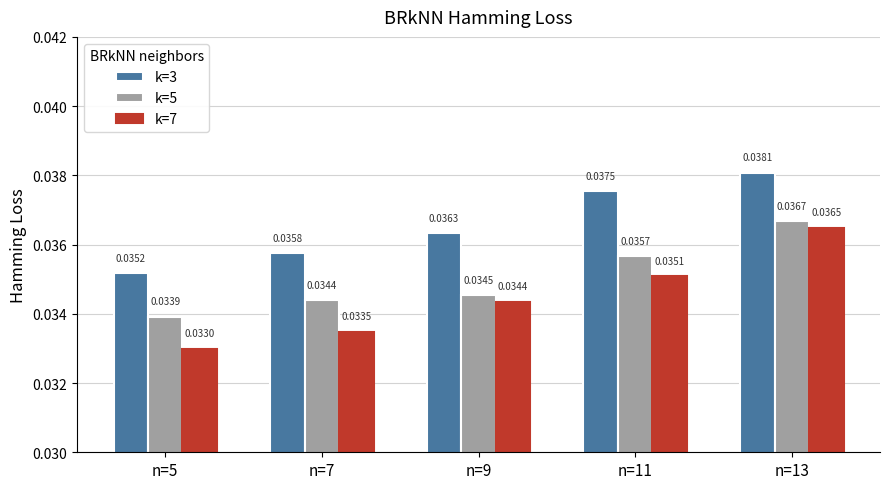

List the labels in order of k=7 value, largest first.

n=13, n=11, n=9, n=7, n=5